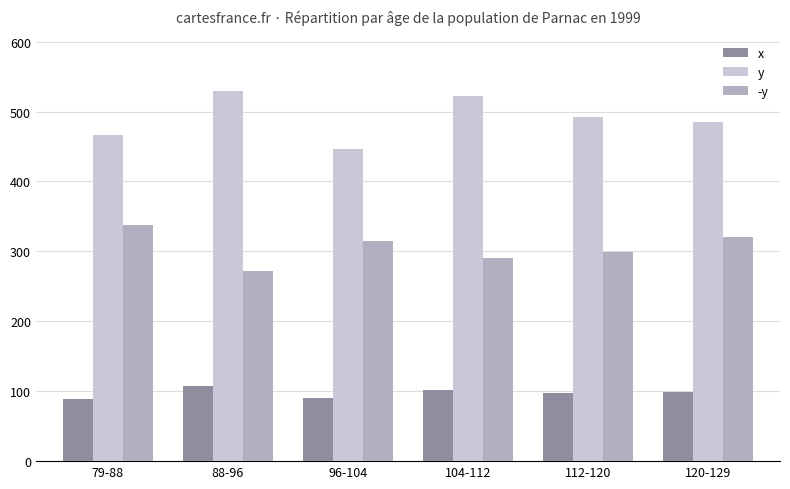

What is the difference between the second highest and minimum values in the y series?

75.7